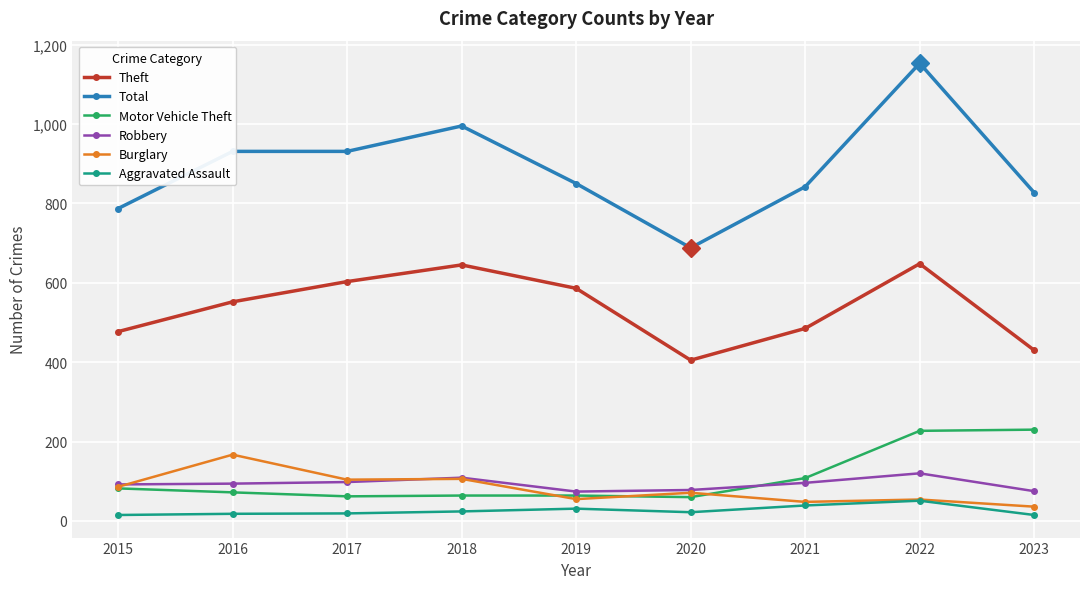

What is the lowest value of the Motor Vehicle Theft series?

60